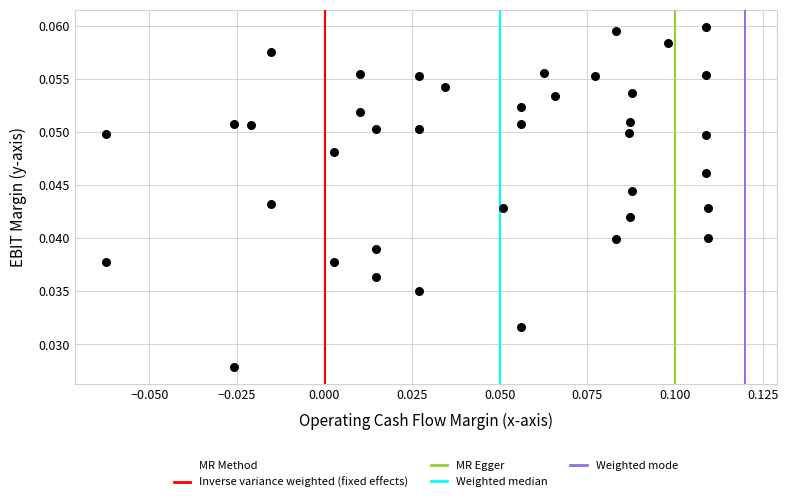

How many points are shown in the scatter plot?

39